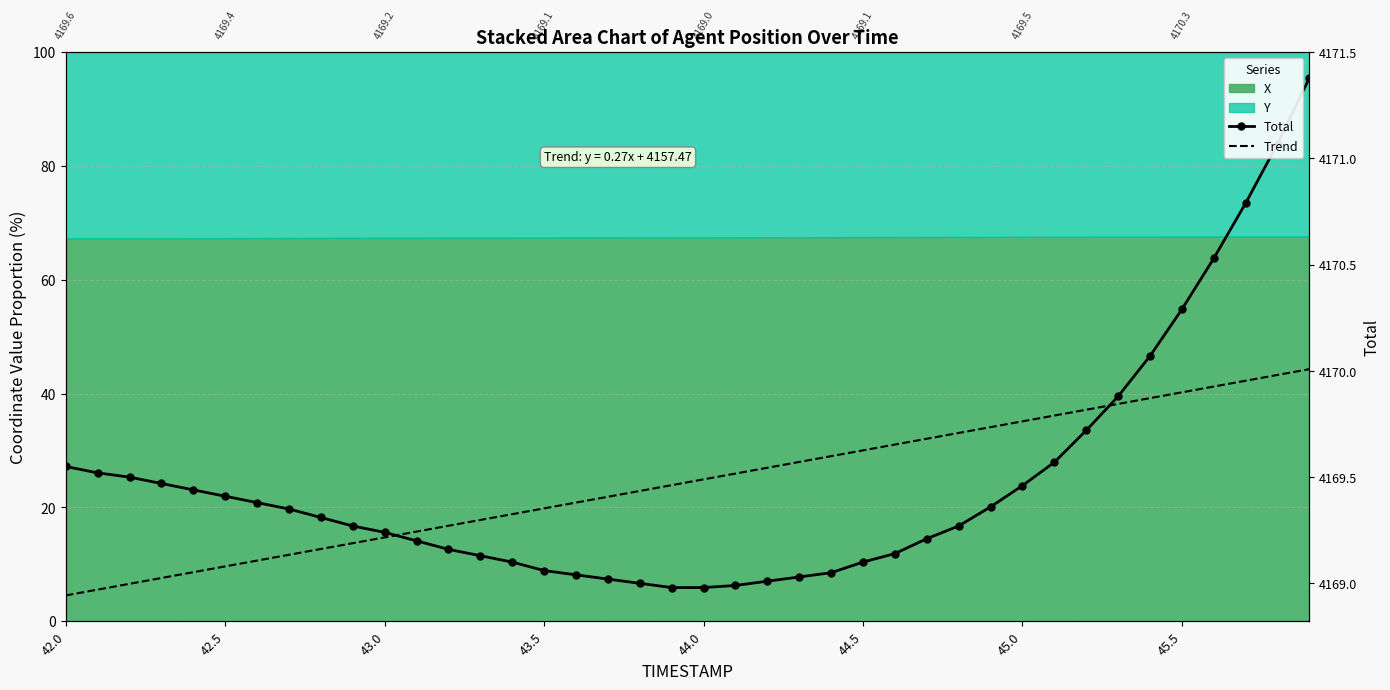

How many values in the Total series are below 4169?

3